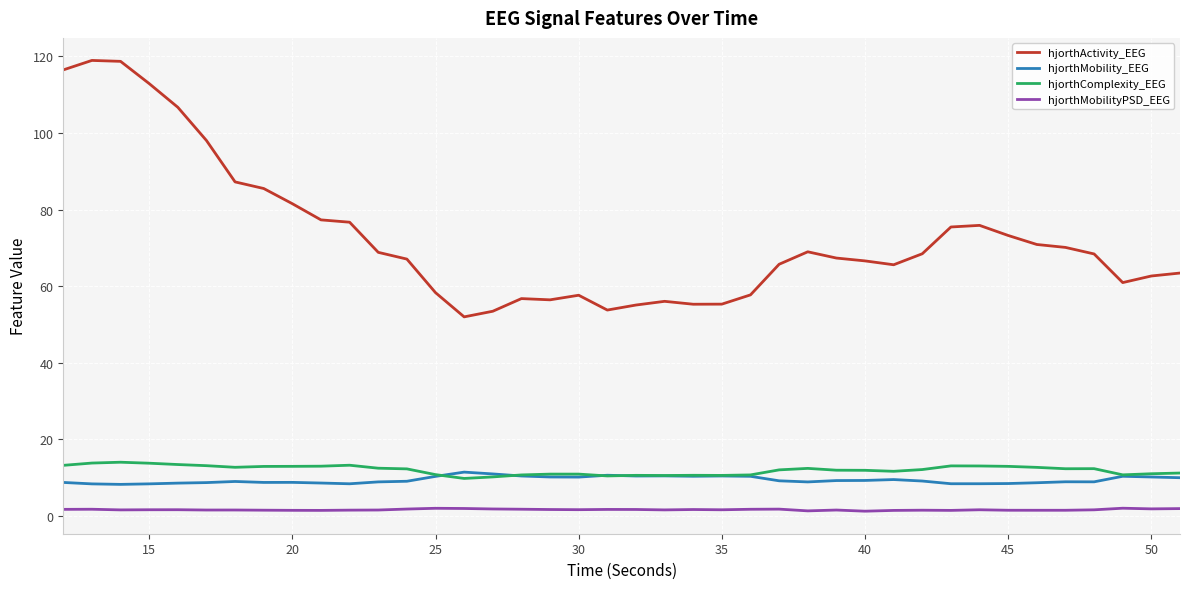

What is the highest value of the hjorthActivity_EEG series?

119.0